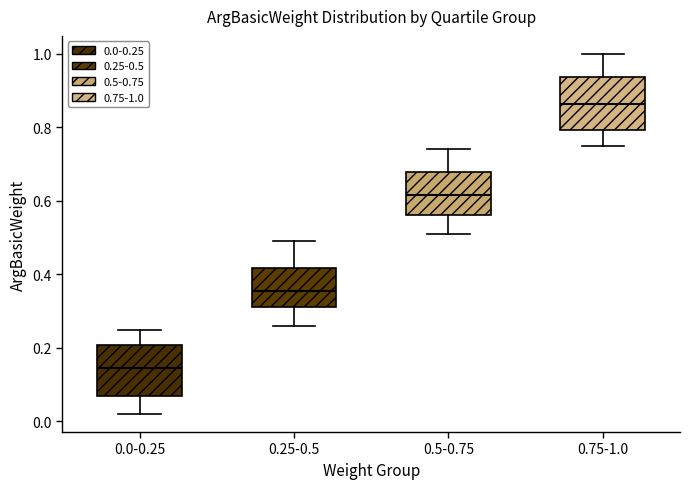

Reading left to right, transcribe this box plot: for each box, give where its median line is, the range the box spans, and where its two whiskers end, as read against the y-axis. The values are not printed on the chart, so give them approximately, as read against the axis.

0.0-0.25: median 0.14, box 0.08 to 0.20, whiskers 0.02 to 0.26
0.25-0.5: median 0.36, box 0.32 to 0.42, whiskers 0.26 to 0.50
0.5-0.75: median 0.62, box 0.56 to 0.68, whiskers 0.52 to 0.74
0.75-1.0: median 0.86, box 0.80 to 0.94, whiskers 0.76 to 1.00